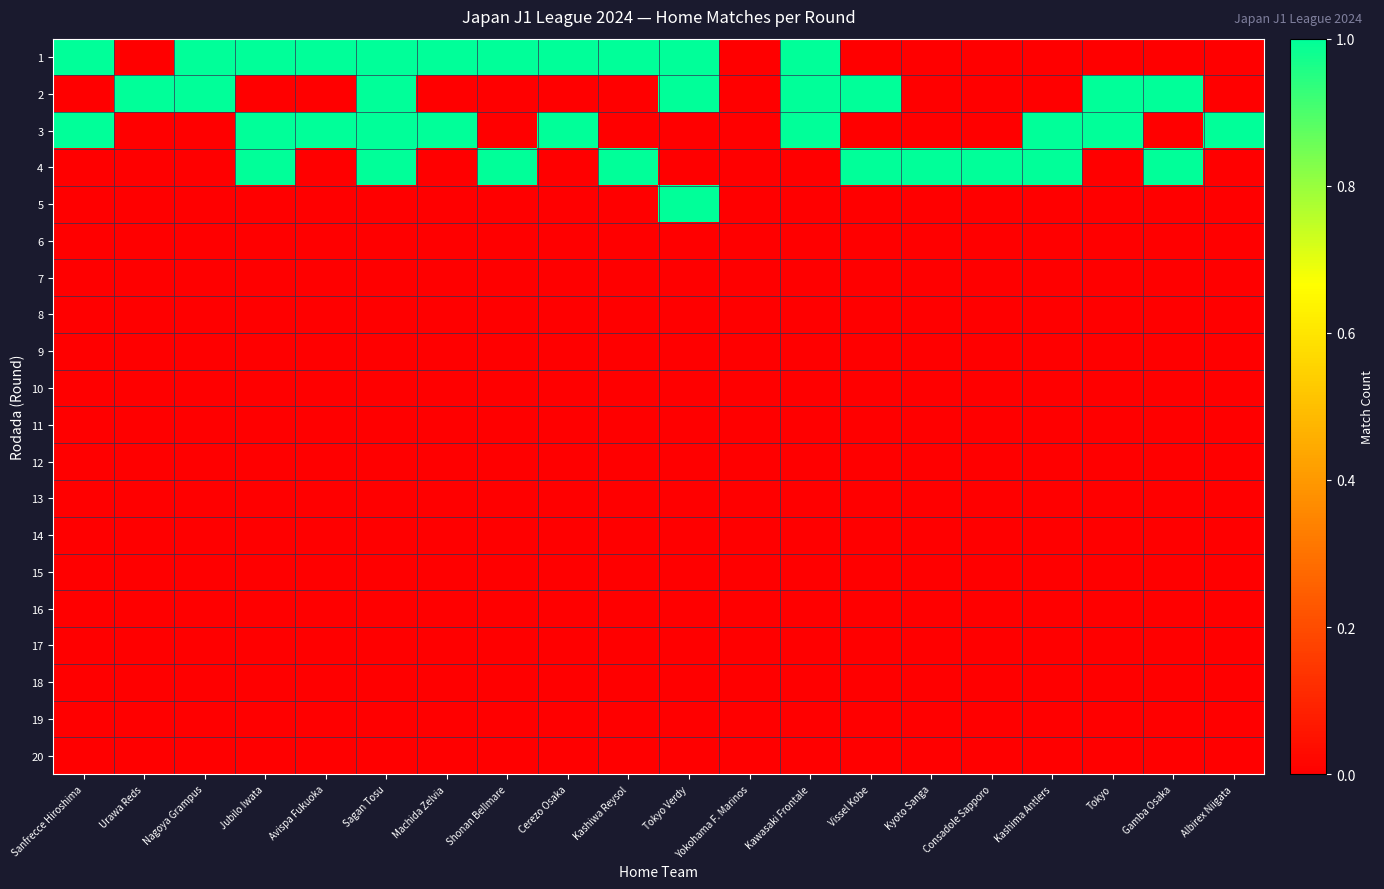

Which series has the largest total across all categories?

1